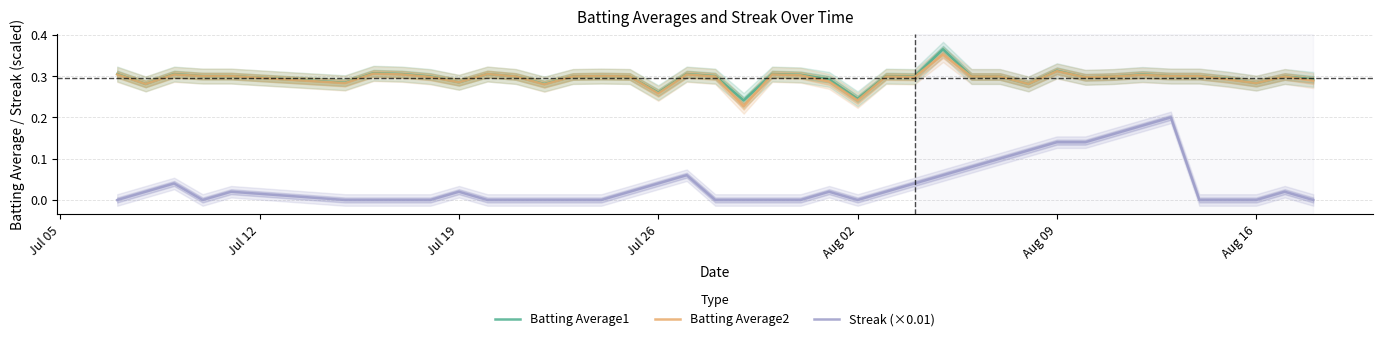

True or false: Streak (×0.01) and Batting Average2 cross at least once.

False